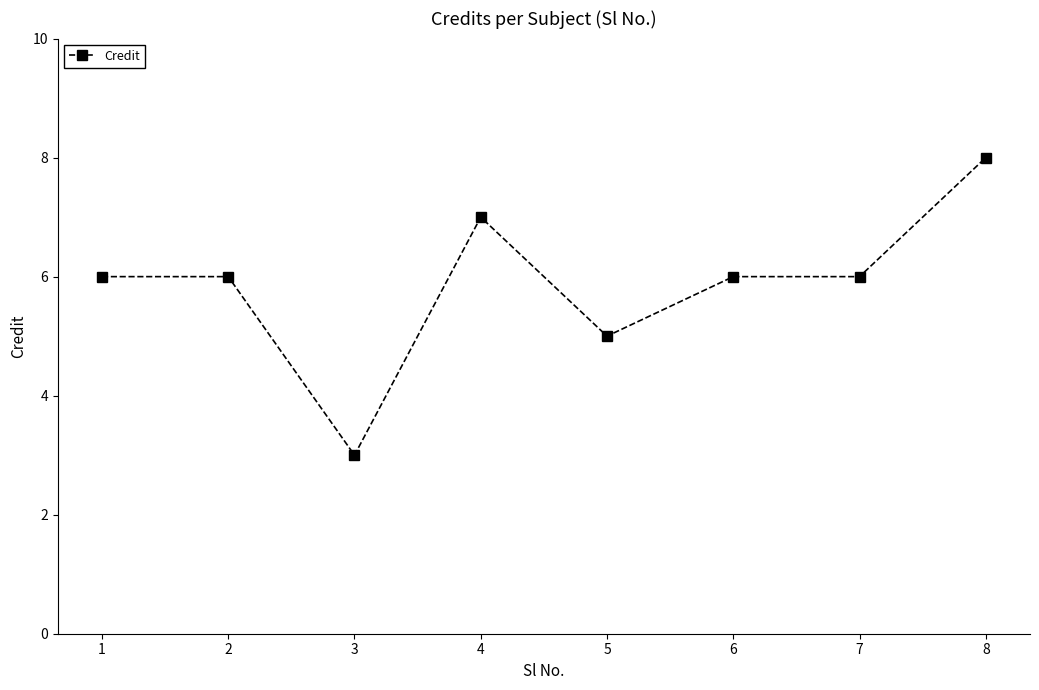

True or false: the data shows 11 at 8.

False